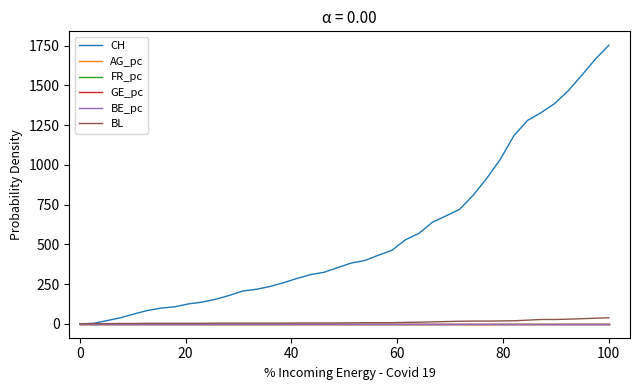

What is the sum of all CH values?

22378.0